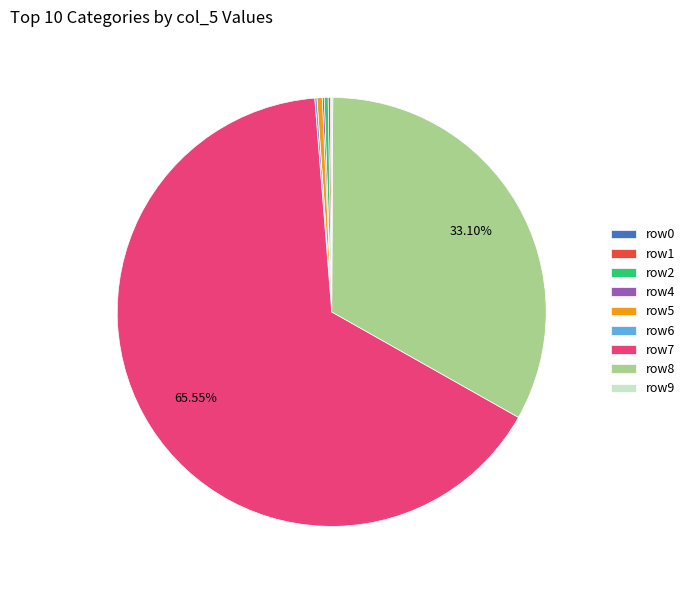

Does row7 account for over 50% of the chart?

Yes